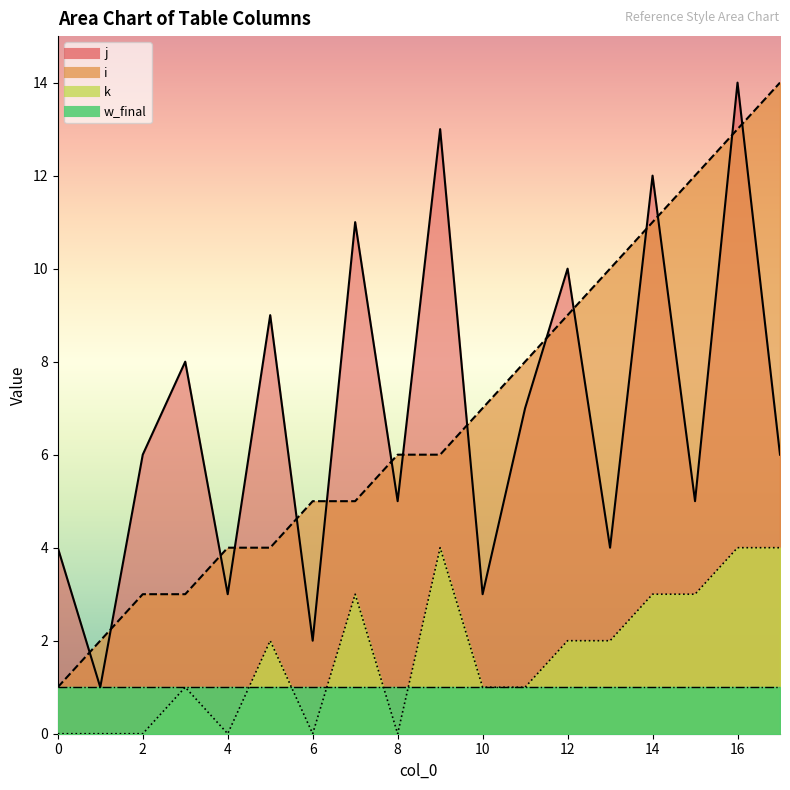

Is it true that k equals 0 at 0?

True